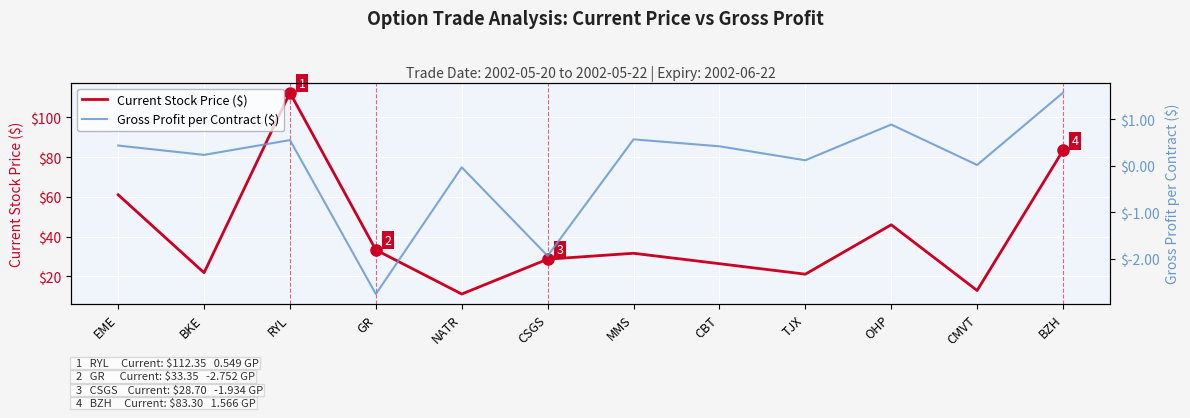

Rank the series at EME from highest to lowest value.

Current Stock Price ($), Gross Profit per Contract ($)